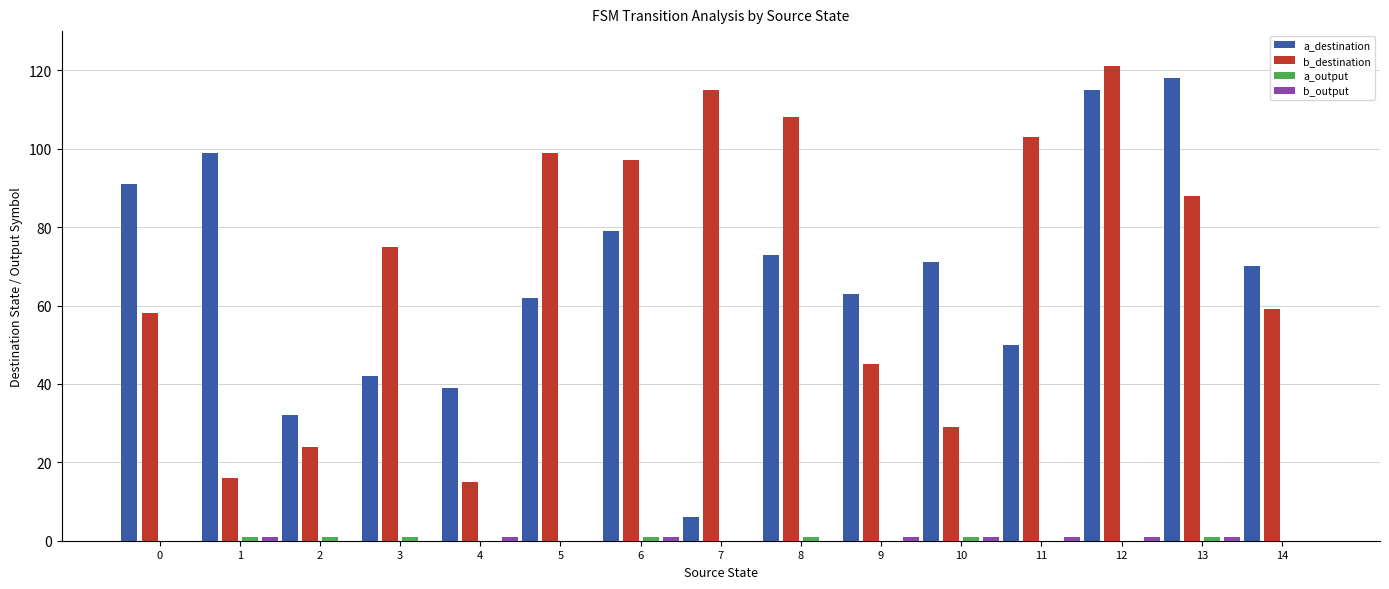

What is the maximum value for b_destination?

121